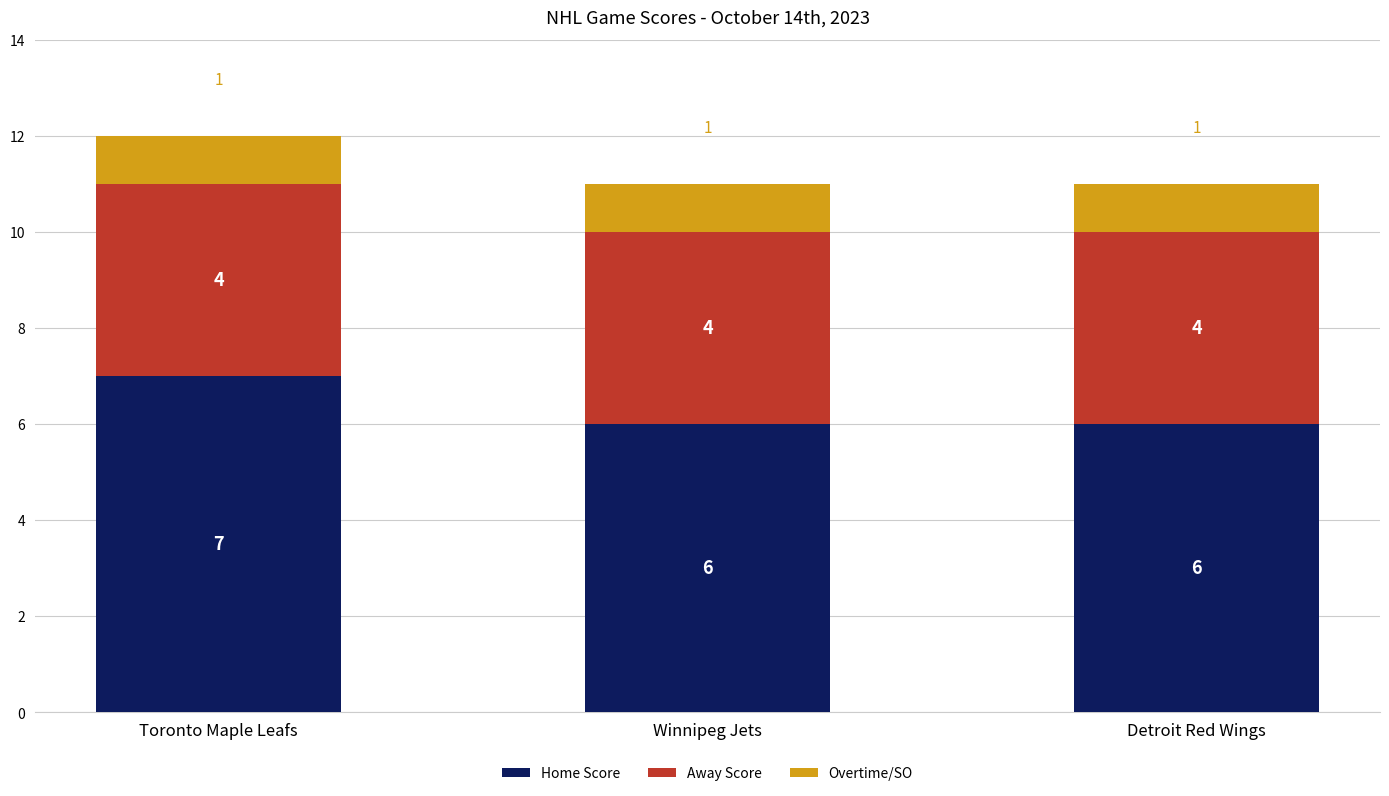

The value of Home Score at Winnipeg Jets is 10. True or false?

False